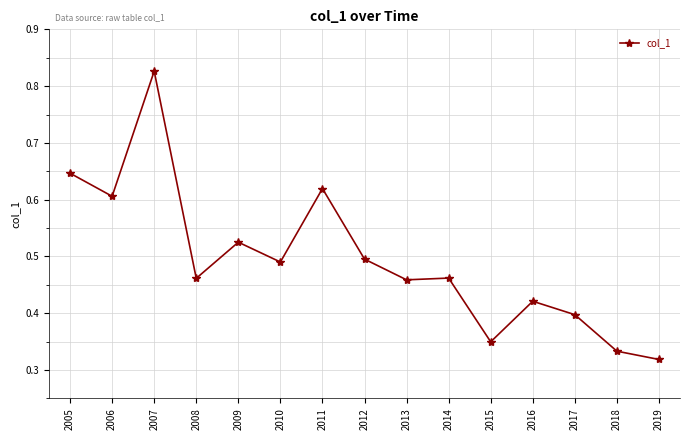

How many values are between 0 and 1?

15